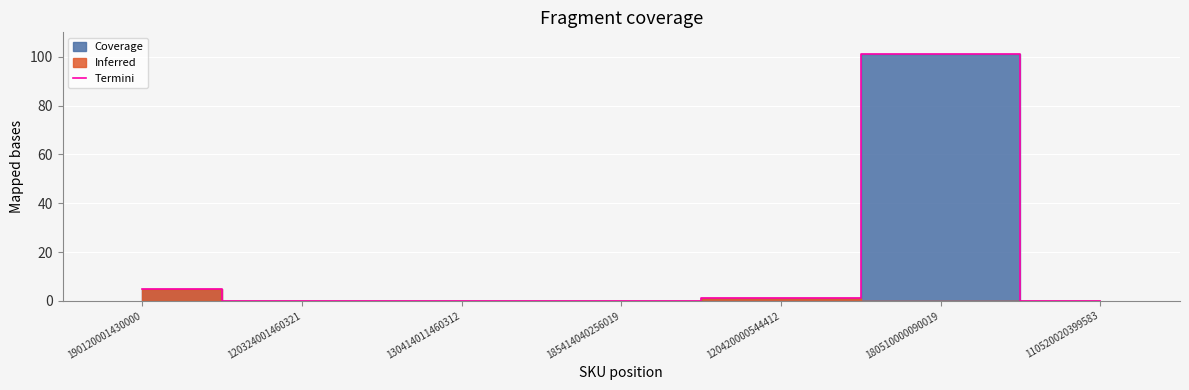

What is the sum of all values?

107